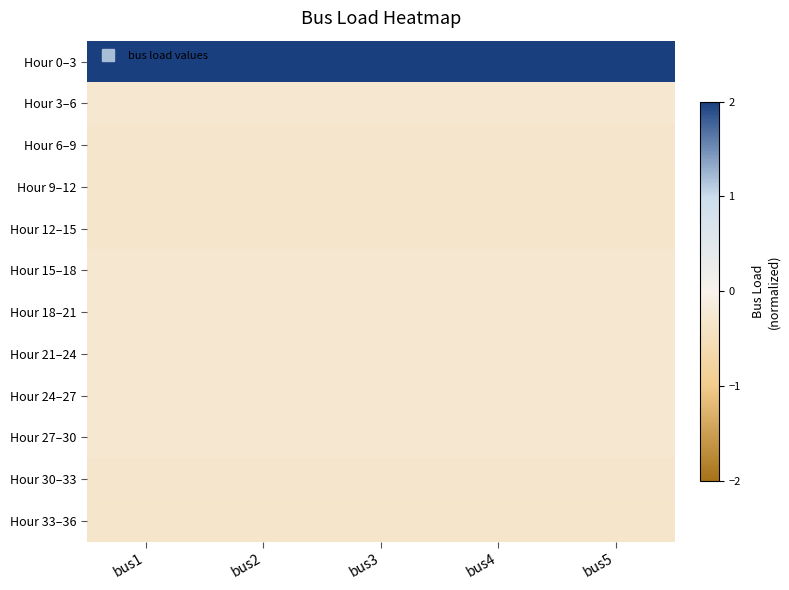

What is the greatest value displayed?

2.0